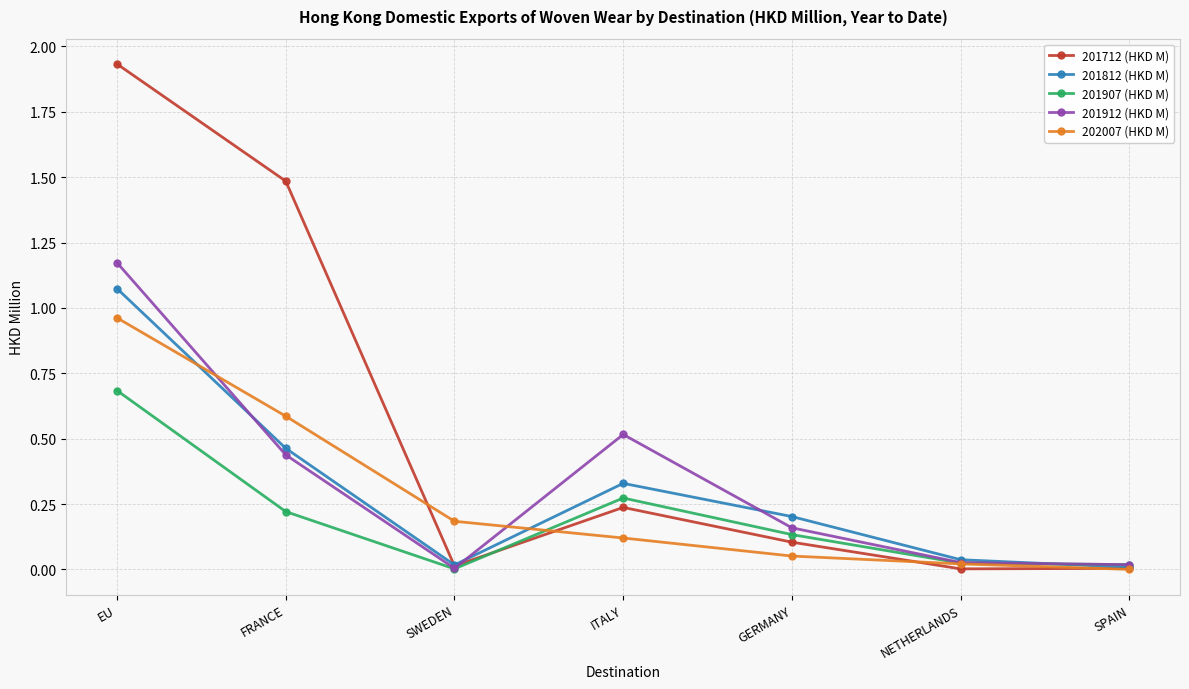

What position from the left is FRANCE?

2